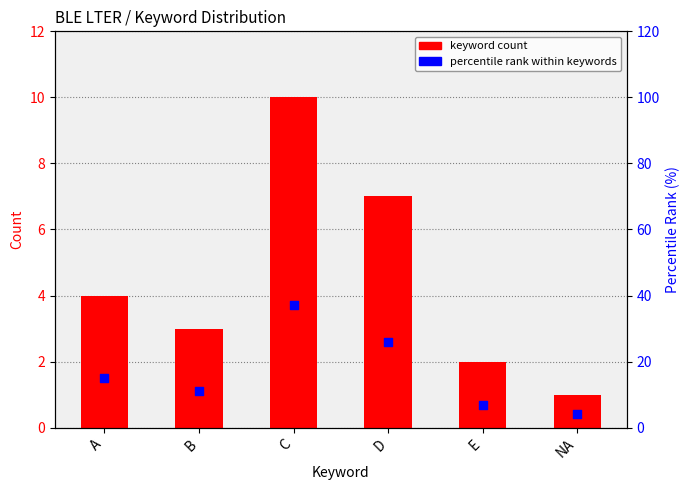

Which series reaches the minimum Y coordinate?

keyword count